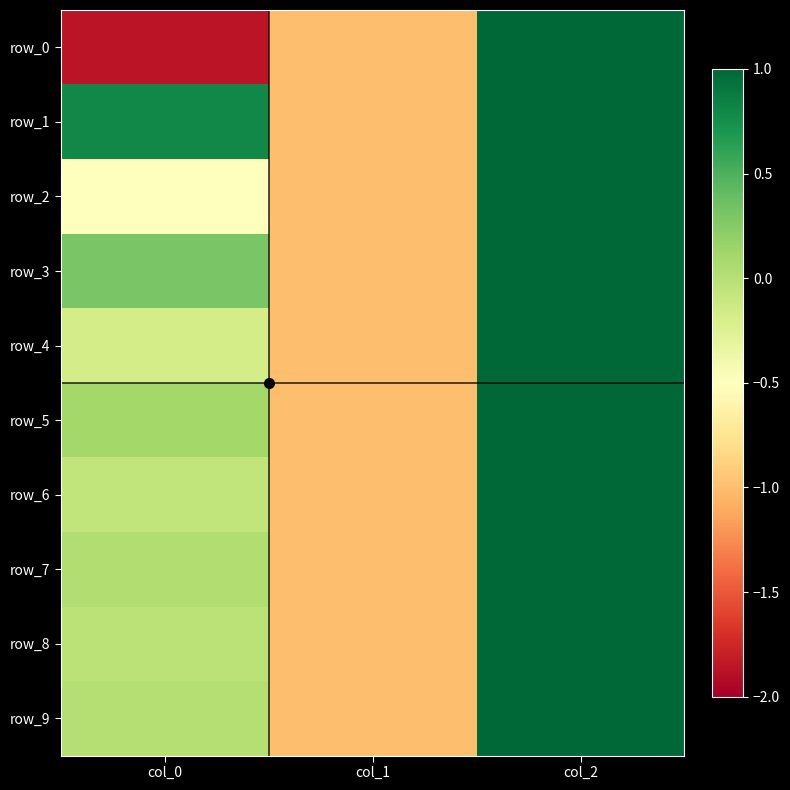

The row_9 series shows 1.4 at col_2. True or false?

False